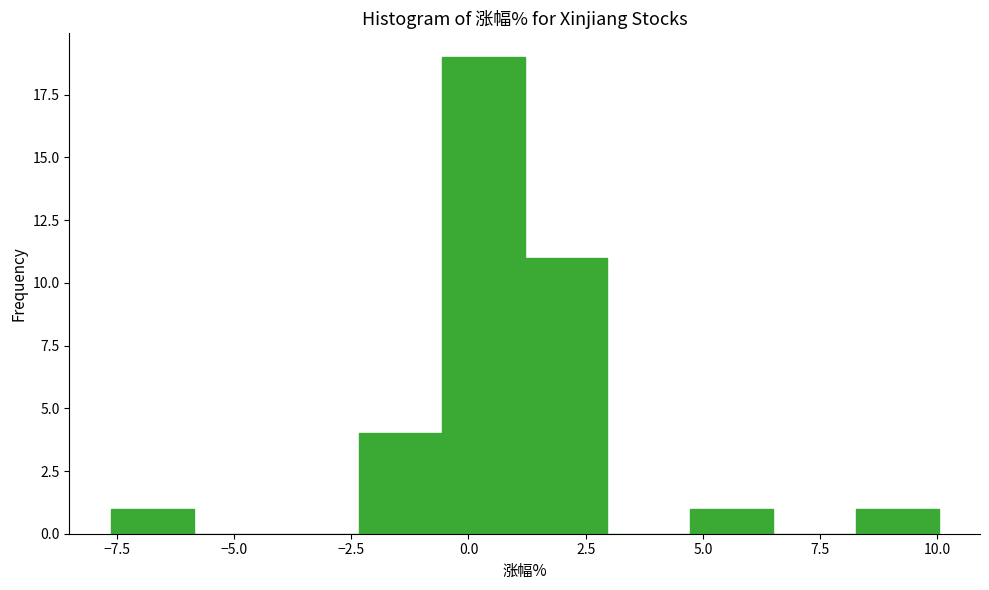

Around what value on the x-axis is the tallest bar? Give the approximate position of its centre, as read against the axis.

0.5